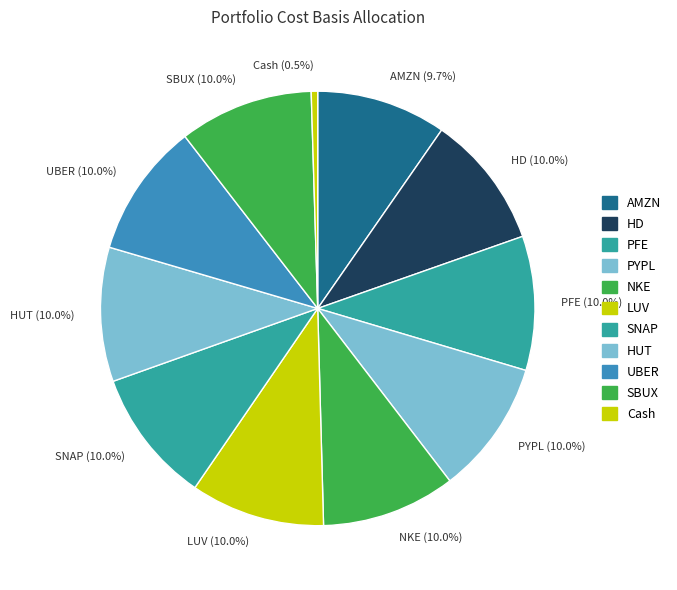

Approximately how many times larger is the value at AMZN (9.7%) compared to SBUX (10.0%)?

1.0